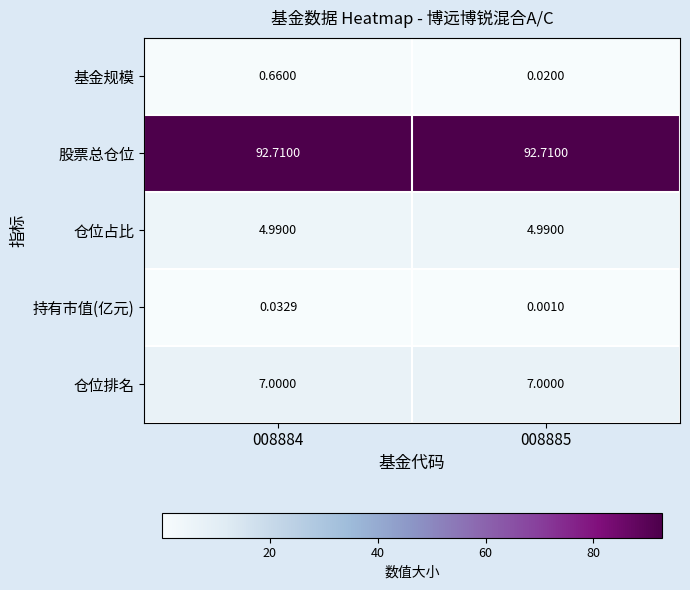

At 008885, list the series in order from largest to smallest.

股票总仓位, 仓位排名, 仓位占比, 基金规模, 持有市值(亿元)